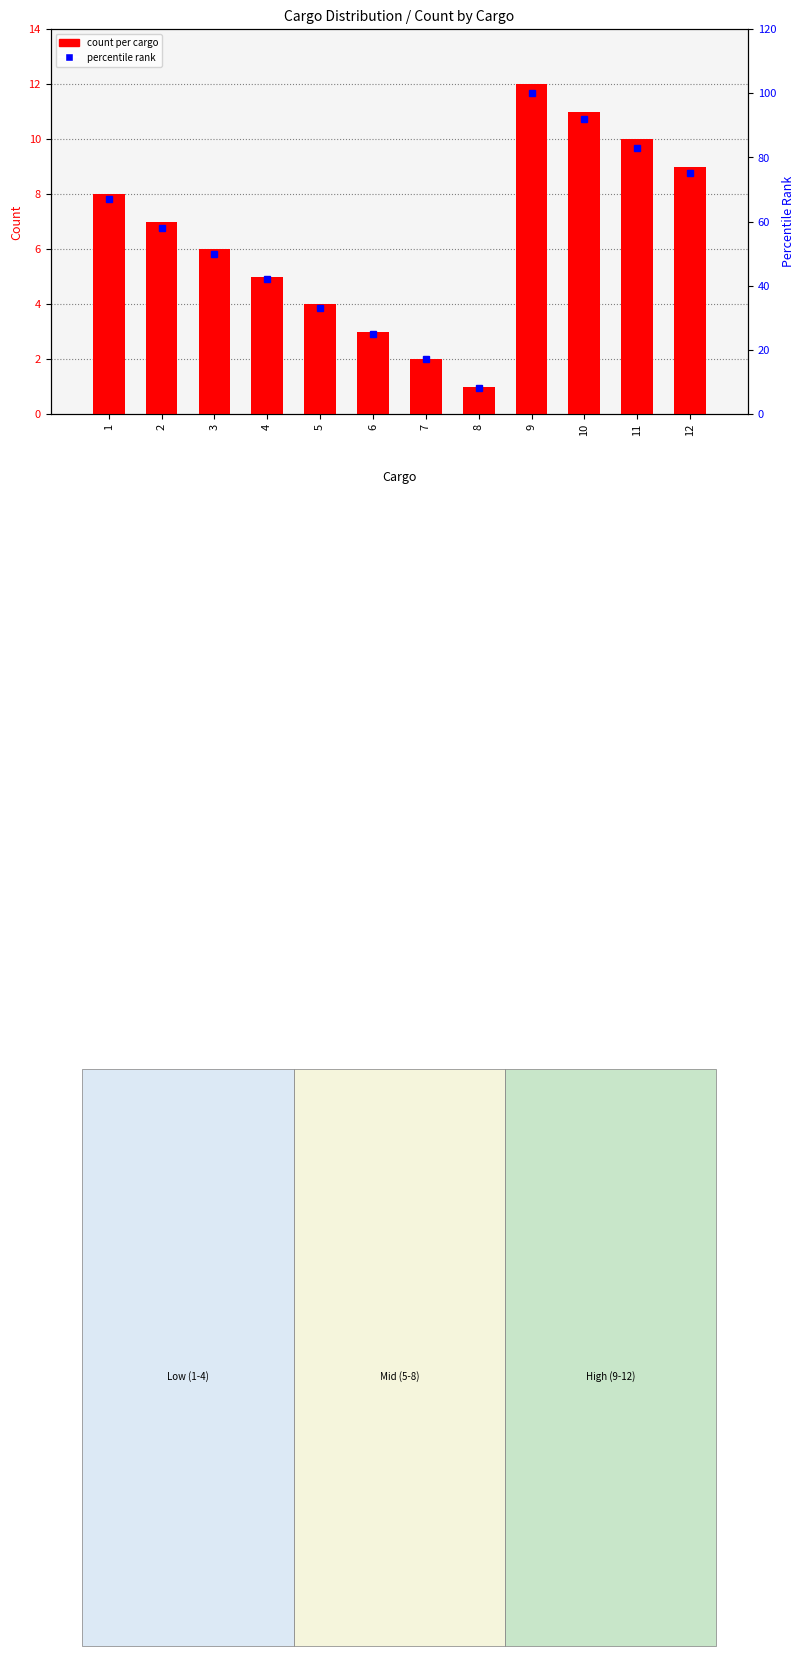

What is the minimum value shown in the chart?

1